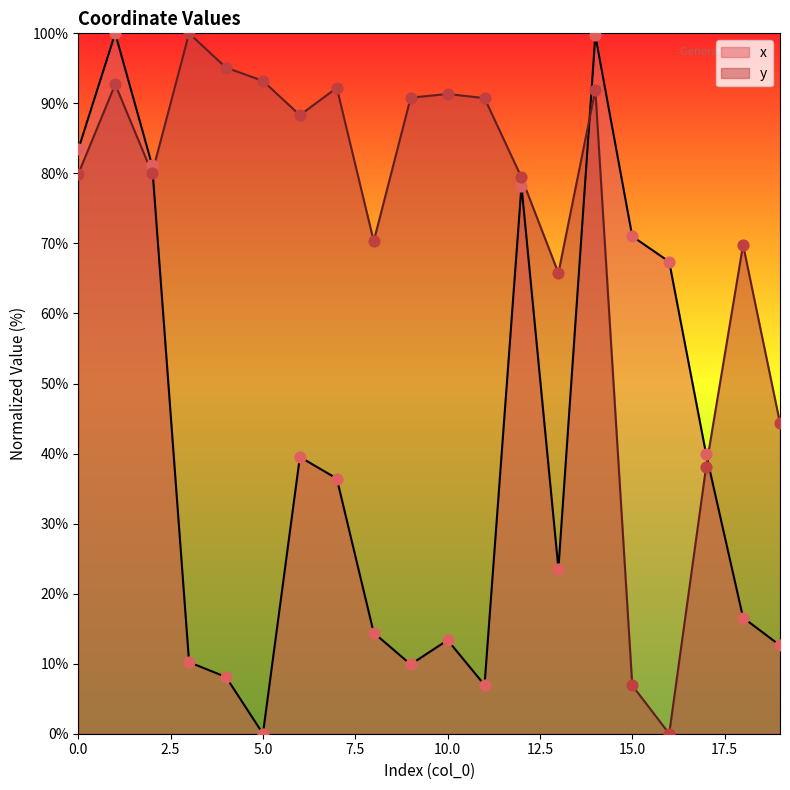

What are all the series names shown in the legend?

x, y